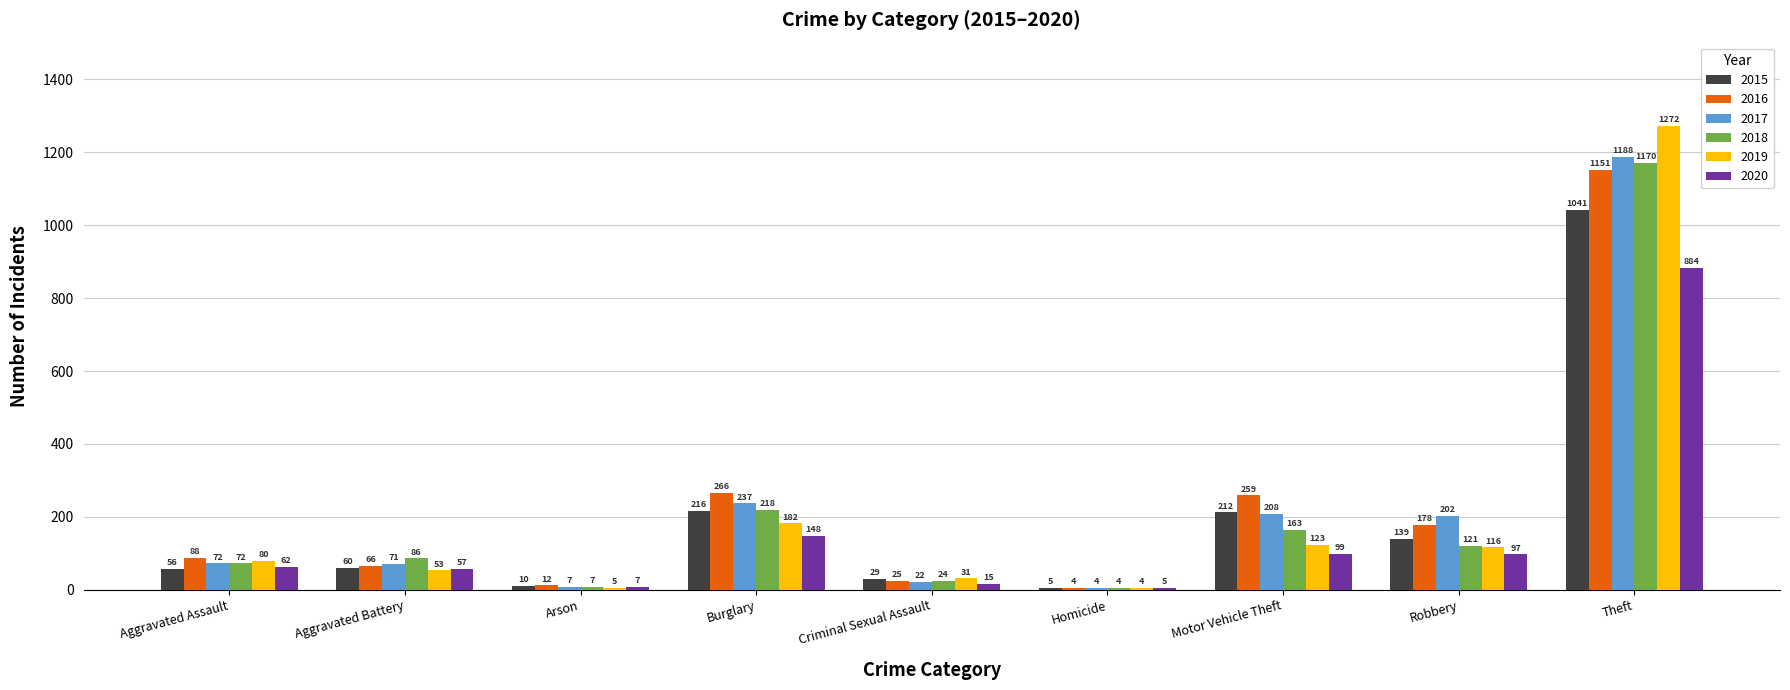

What is the average value of the 2018 series?

207